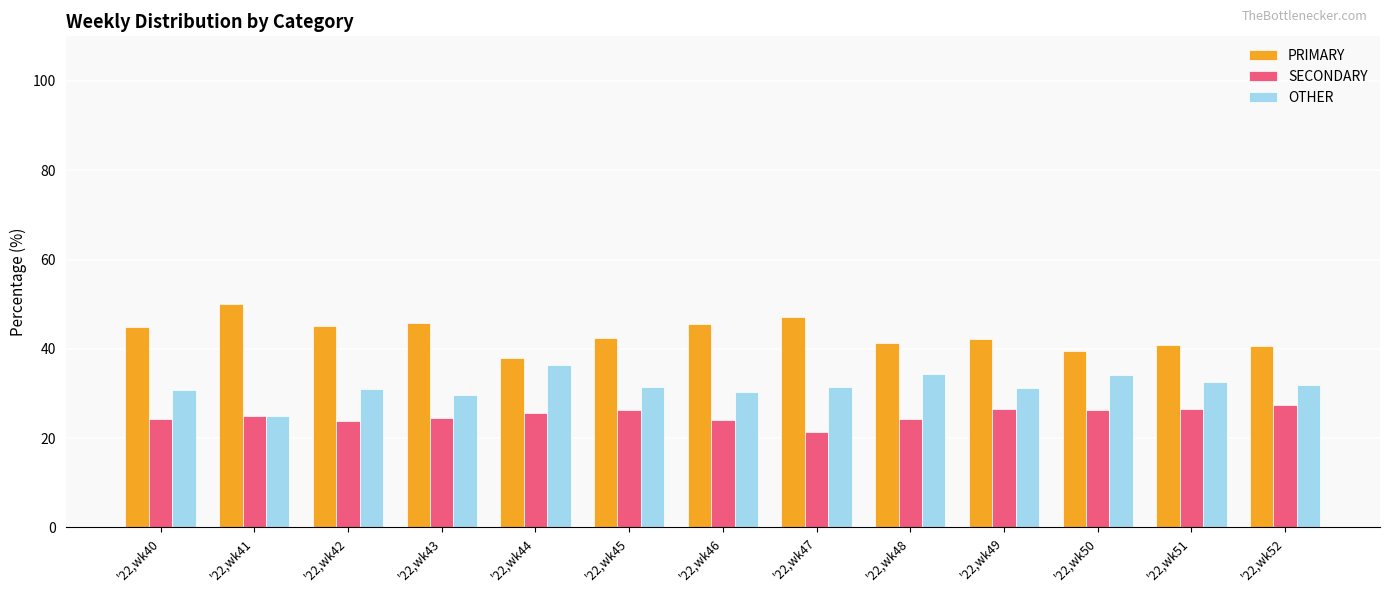

How many groups of bars are there?

13